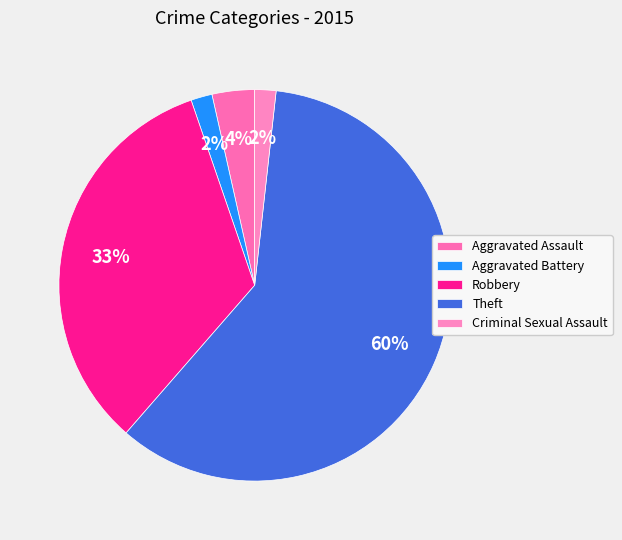

What is the largest slice in the pie chart?

Theft